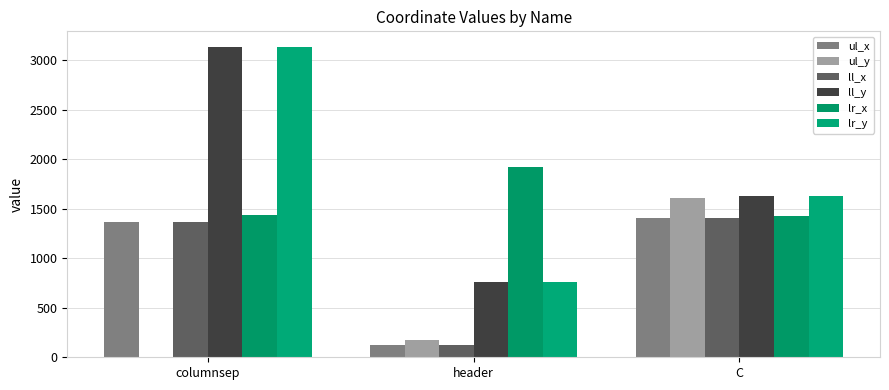

How many groups of bars are there?

3